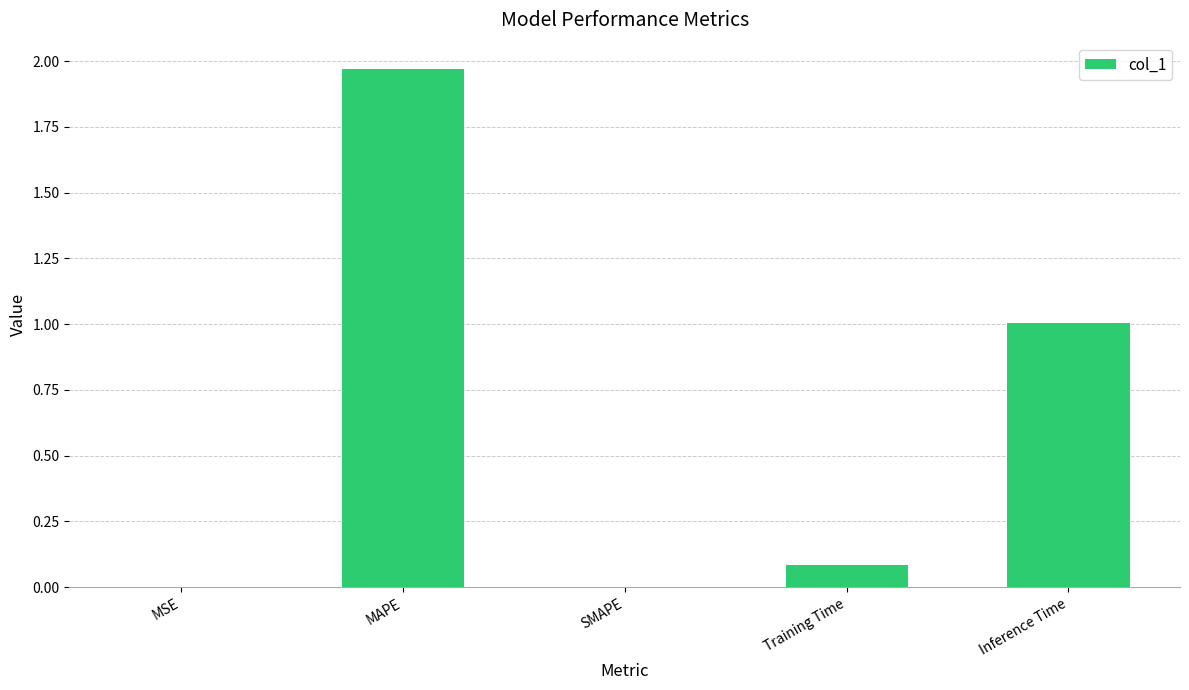

What value does the data have at Inference Time?

1.0